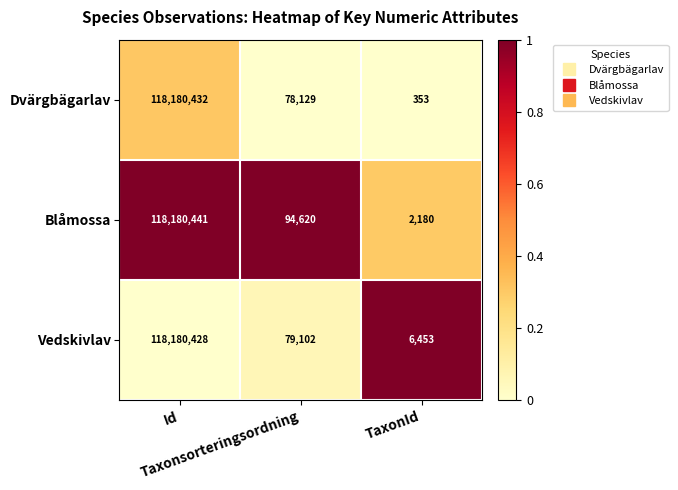

What is the lowest value of the Dvärgbägarlav series?

353